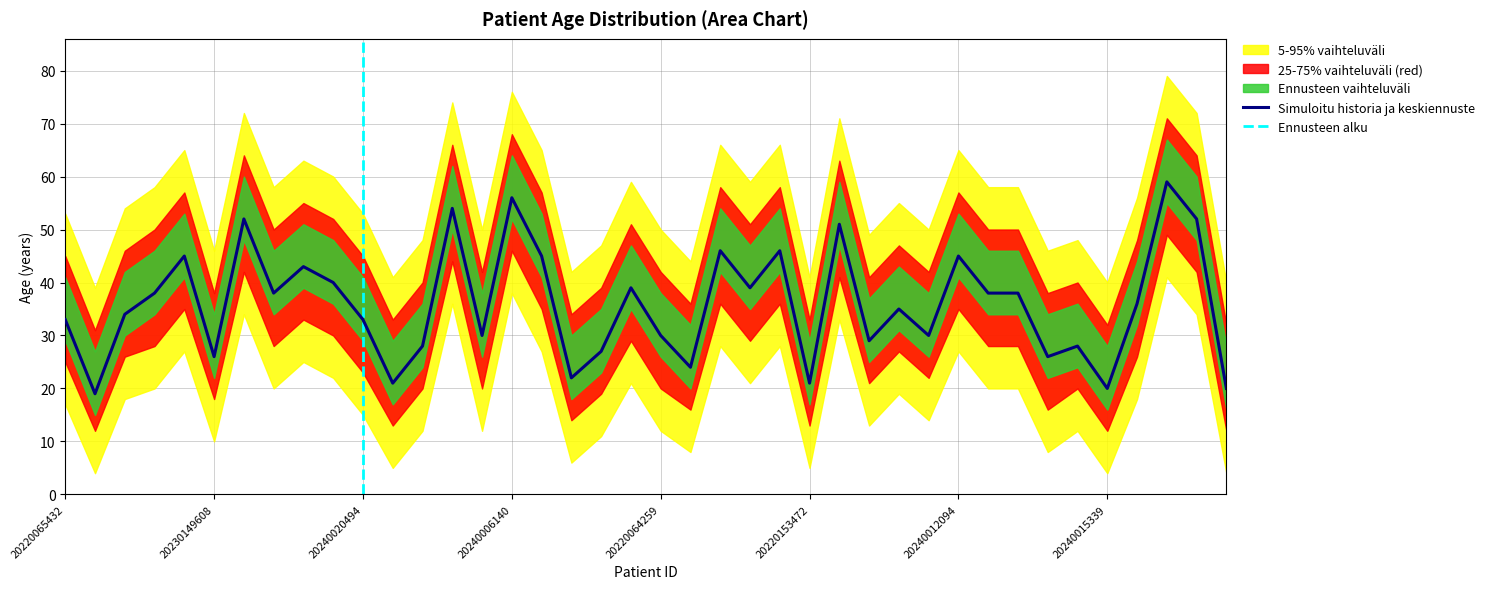

At which label does Age_lower first exceed 27?

20240012395